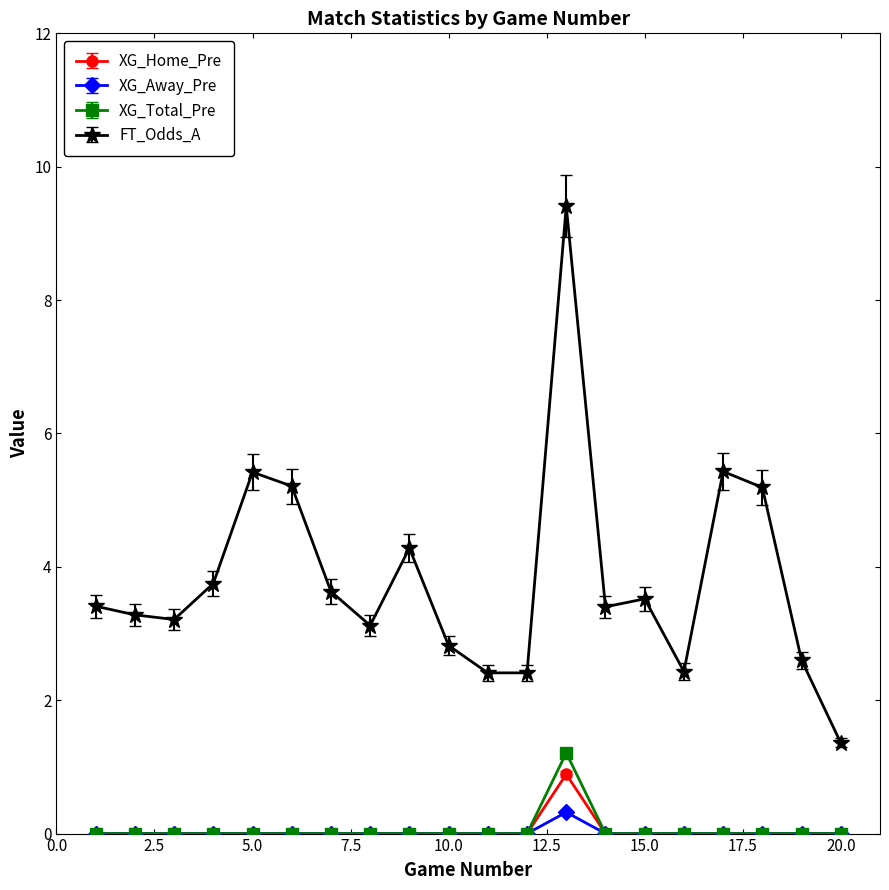

At how many categories does at least one series exceed 5?

5